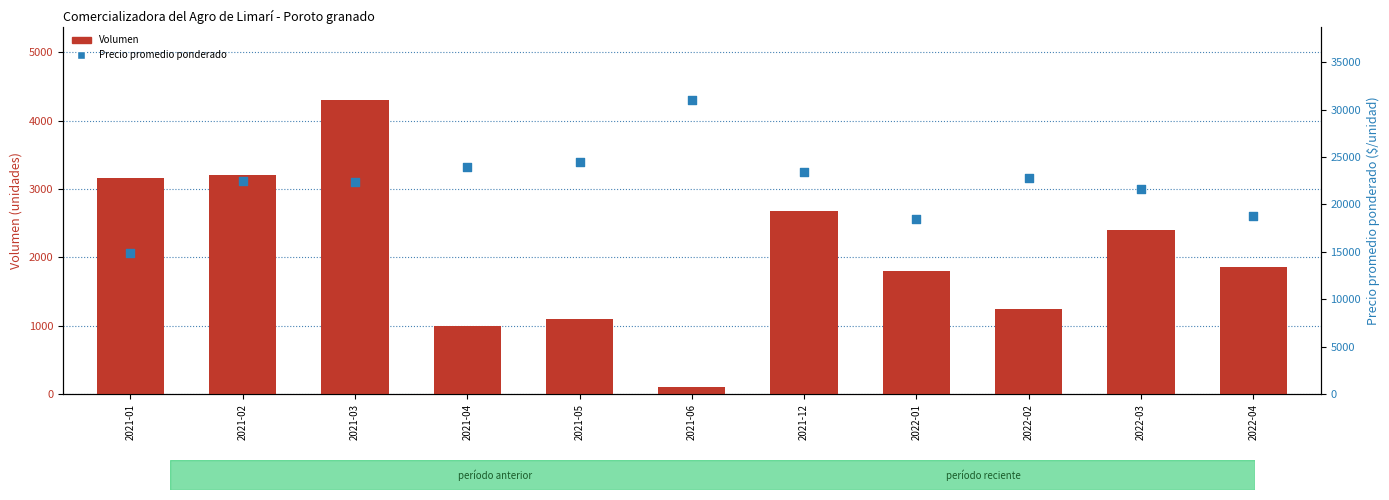

At which category is the sum across all series the highest?

2021-06